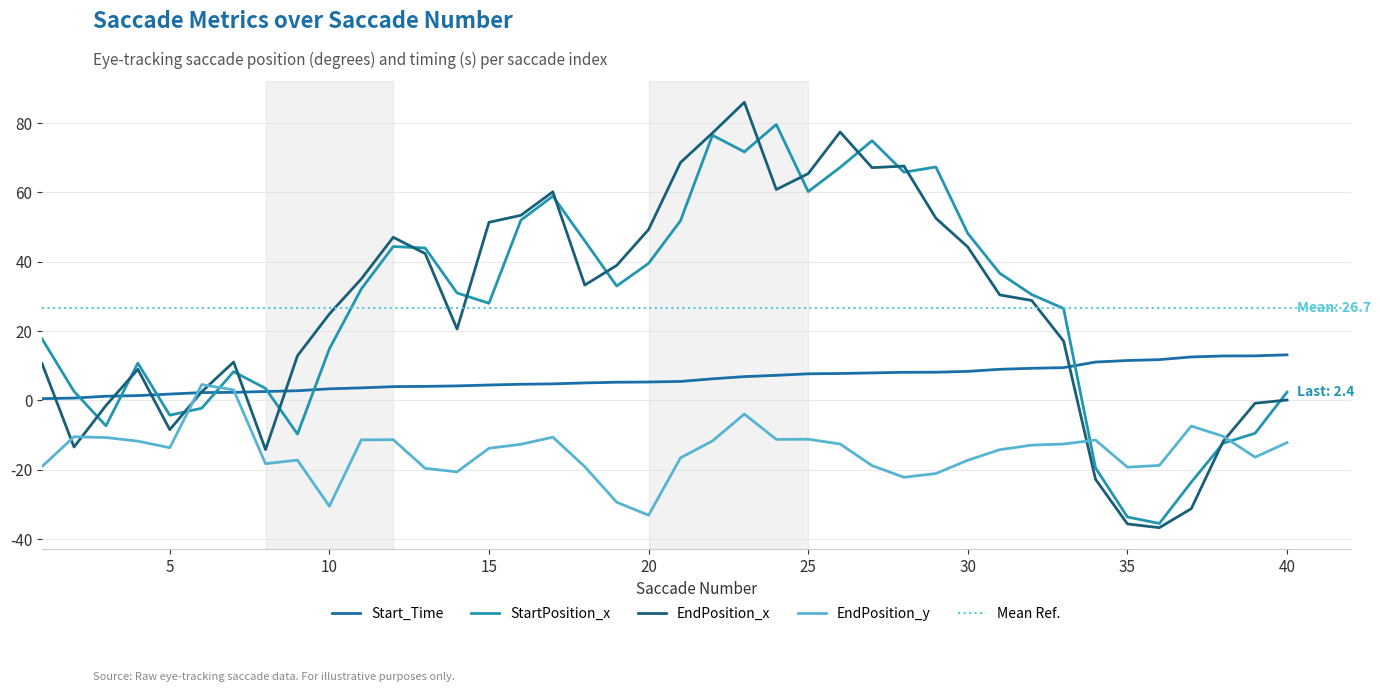

What is the highest value of the Start_Time series?

13.2